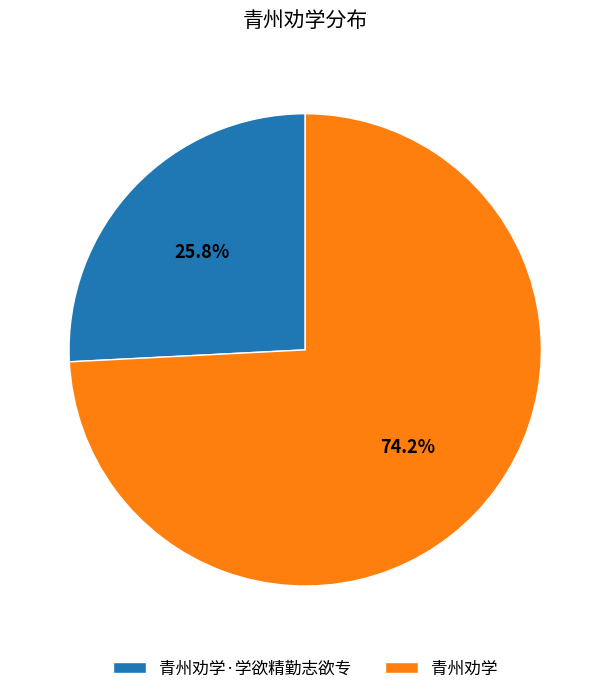

Count the number of slices in the pie.

2